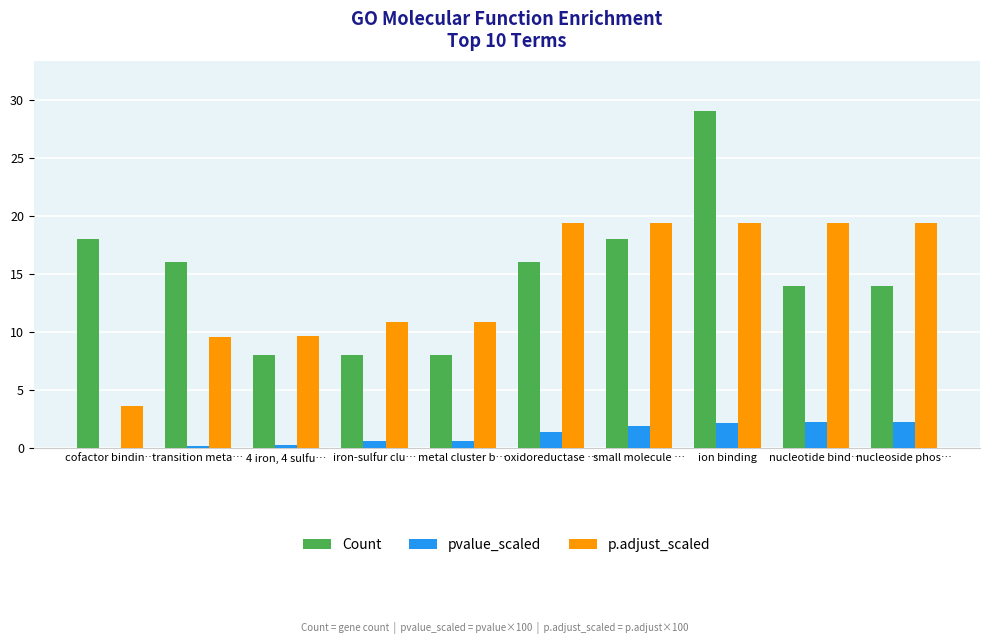

The p.adjust_scaled series shows 9.7 at 4 iron, 4 sulfu…. True or false?

True